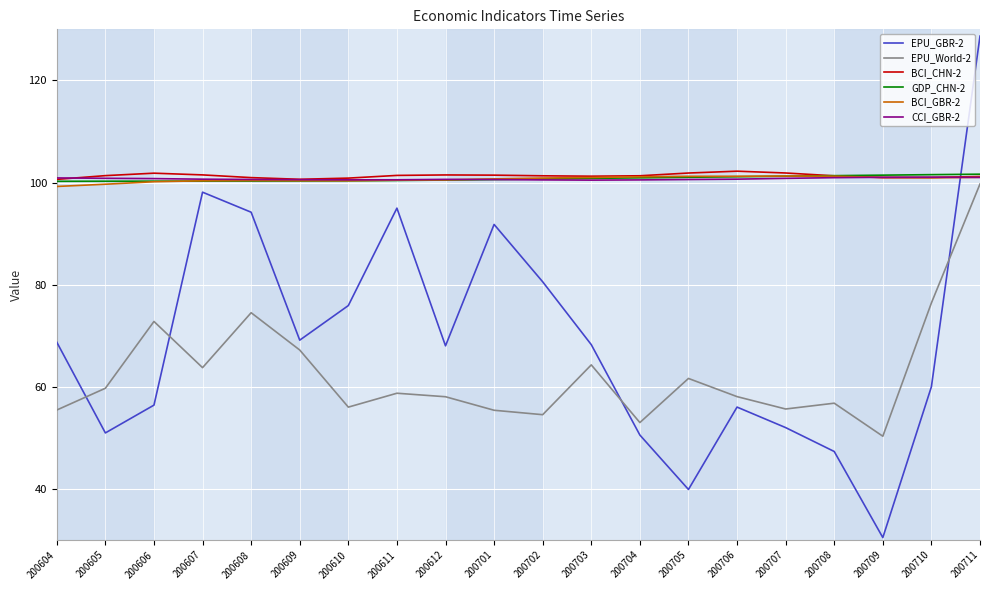

True or false: GDP_CHN-2 and EPU_World-2 intersect in this chart.

False